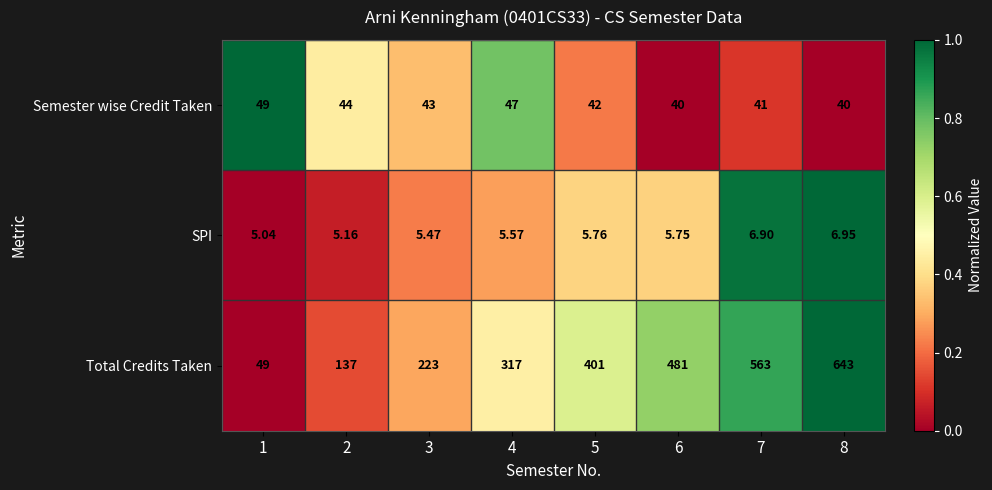

Which series has the largest total across all categories?

Total Credits Taken